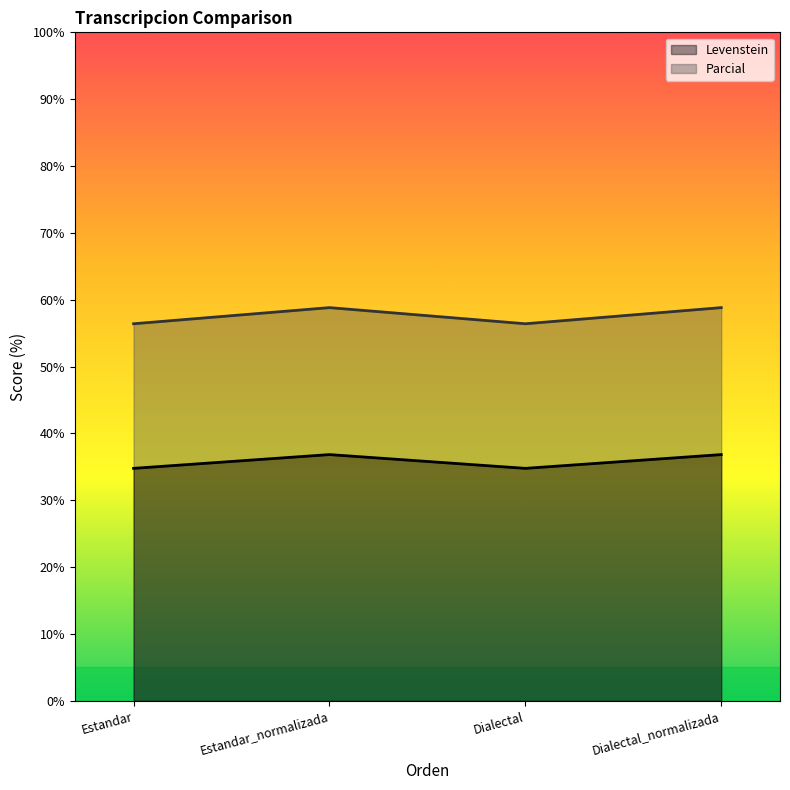

At which category is the sum across all series the highest?

Estandar_normalizada